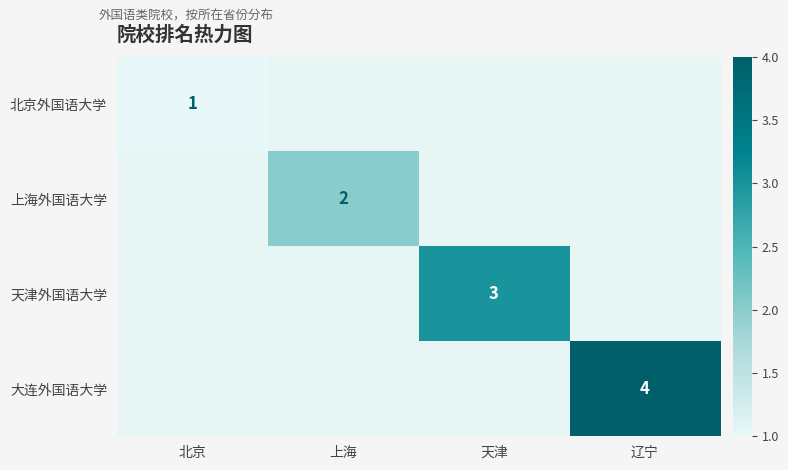

The value of 天津外国语大学 at 天津 is 5. True or false?

False